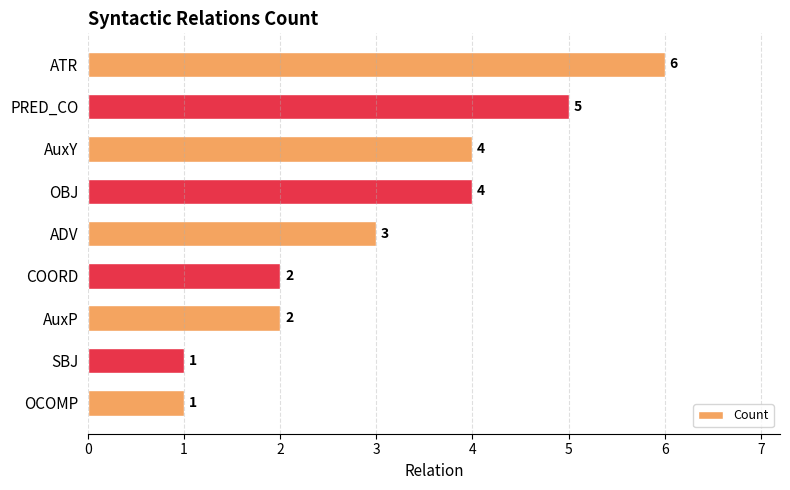

What is the average value?

3